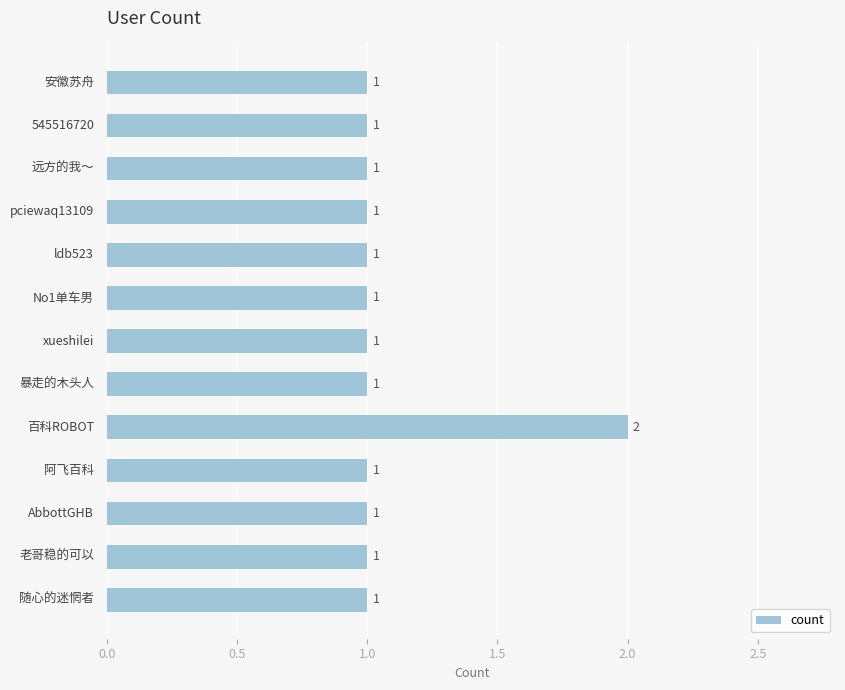

Reading bottom to top, what are all the values shown in this chart?

1	1	1	1	2	1	1	1	1	1	1	1	1